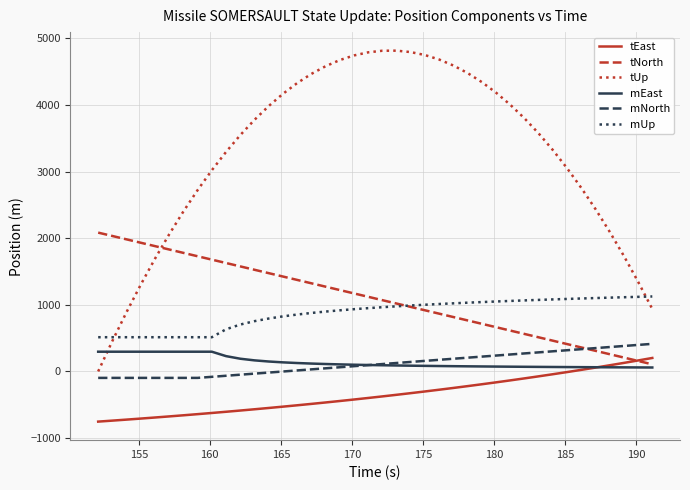

What is the lowest value of the mUp series?

513.9